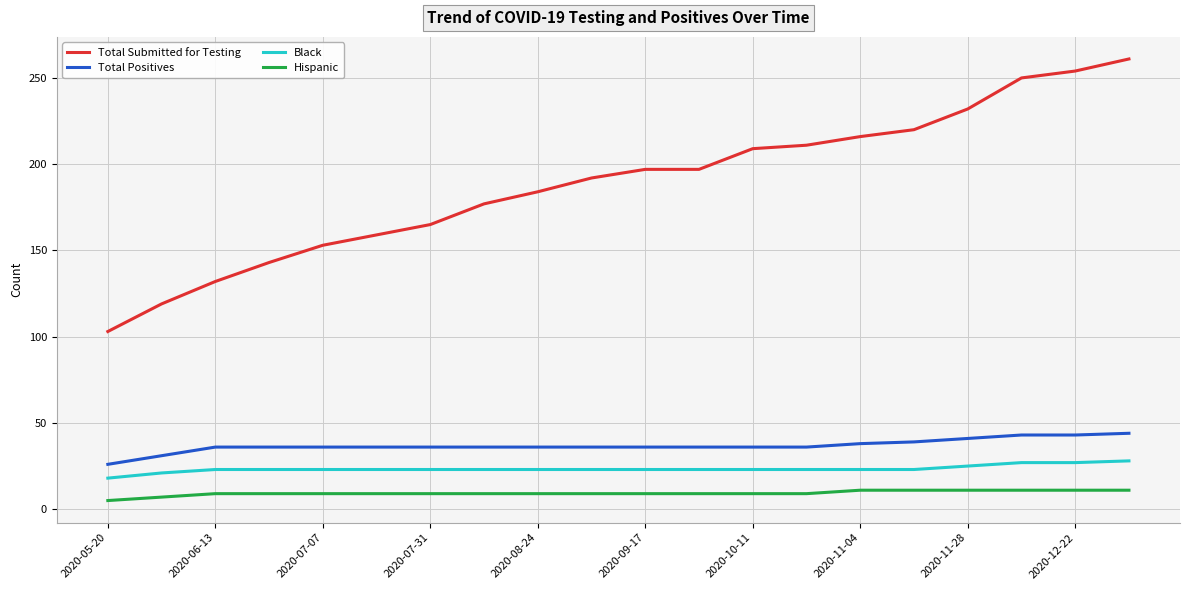

Which series has the widest spread of values?

Total Submitted for Testing